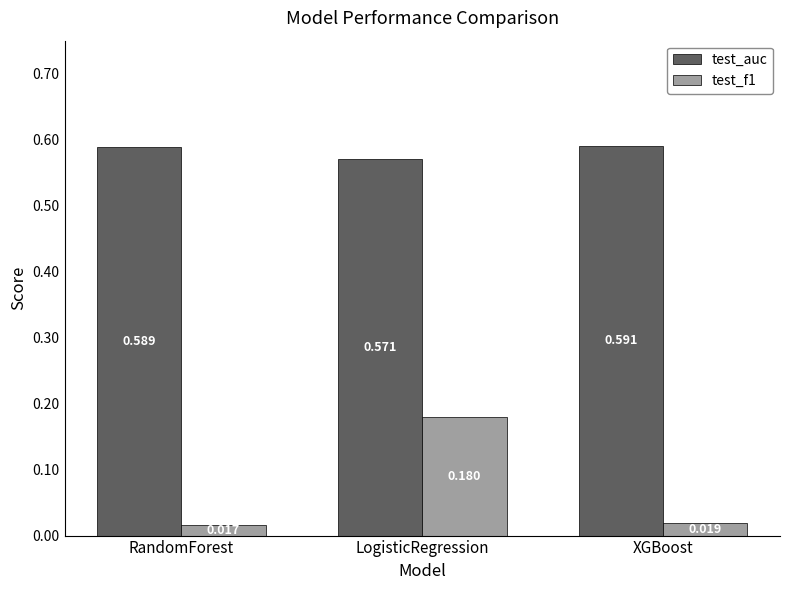

Which category has the lowest value in the test_f1 series?

RandomForest